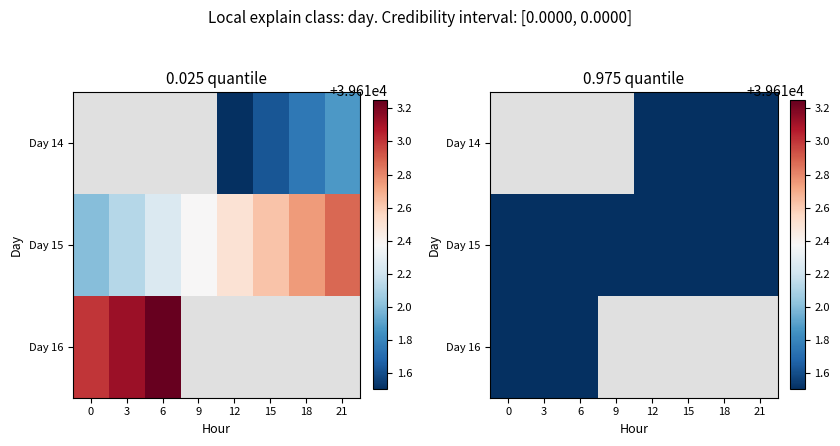

Is the value of Day 16 at 12 greater than the value of Day 15 at 6?

No